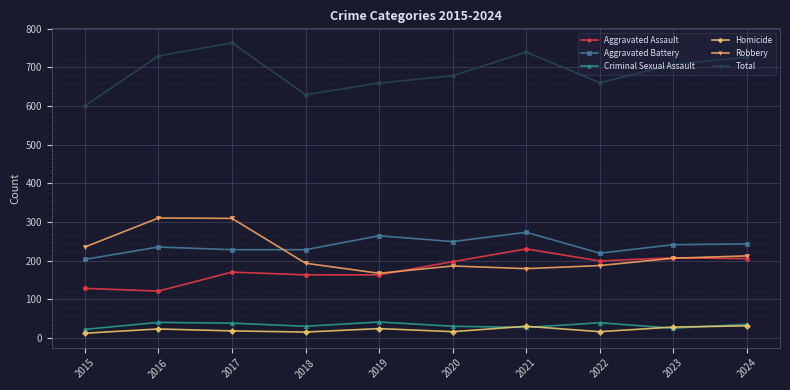

What is the minimum value for Aggravated Battery?

203